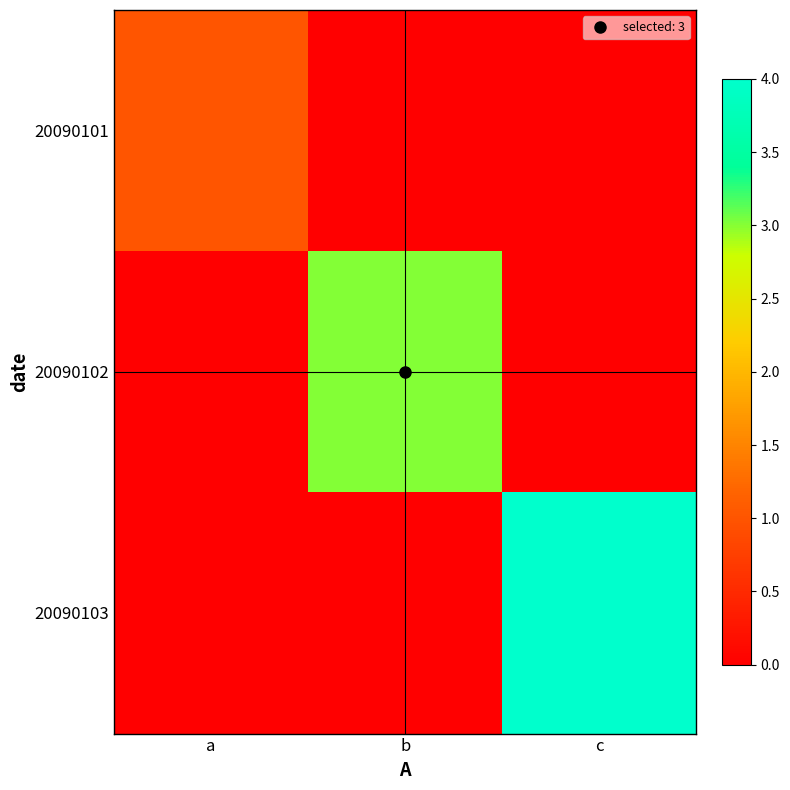

At which category is the sum across all series the highest?

c